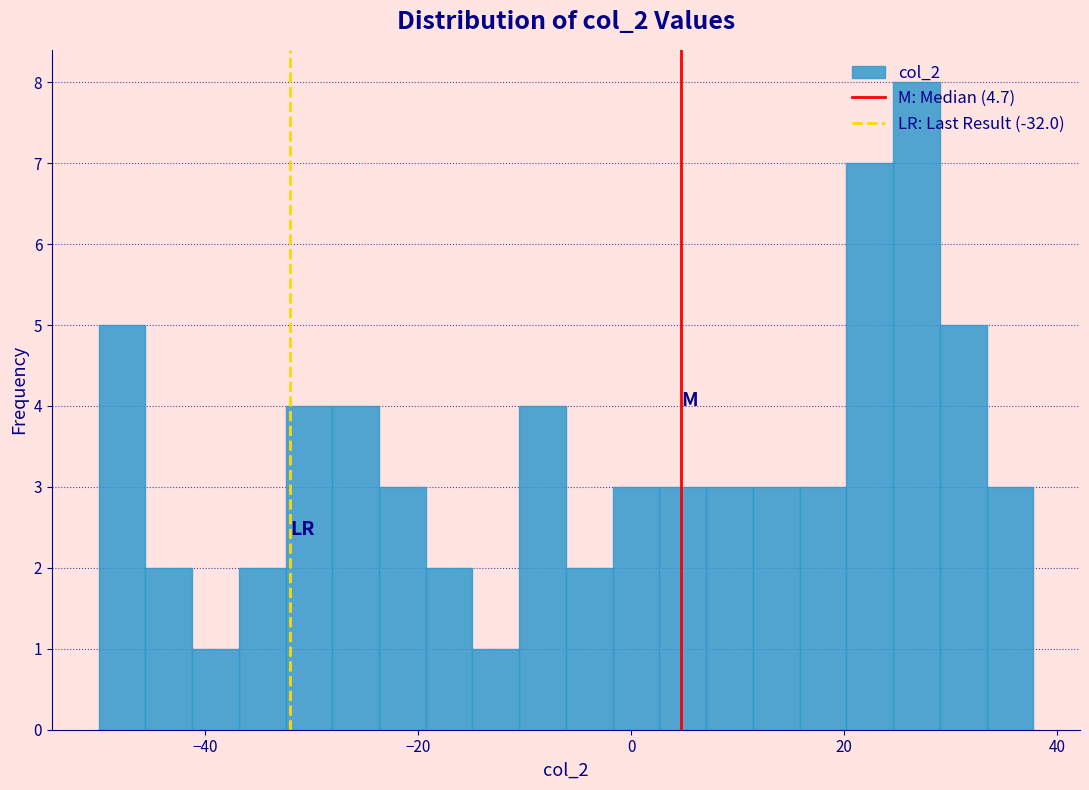

Around what value on the x-axis is the tallest bar? Give the approximate position of its centre, as read against the axis.

26